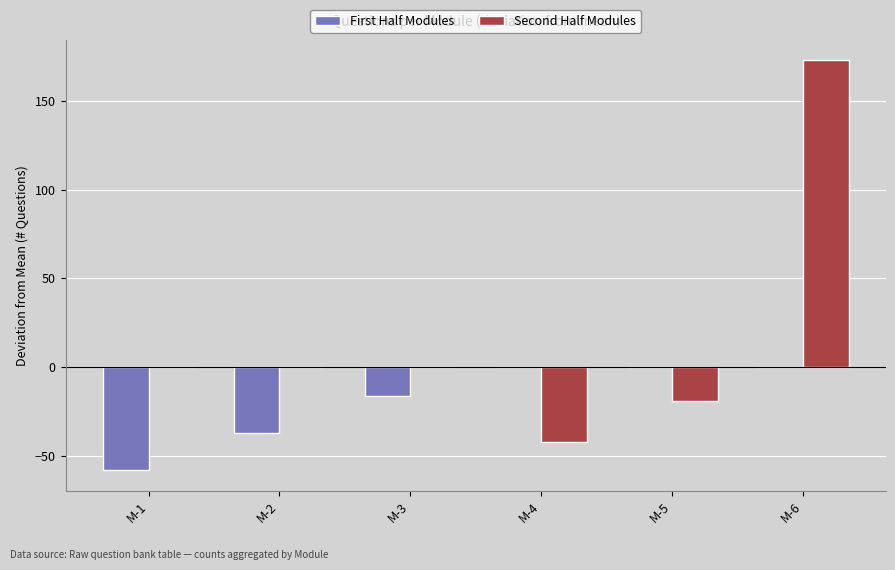

What is the sum of all Second Half Modules values?

111.5